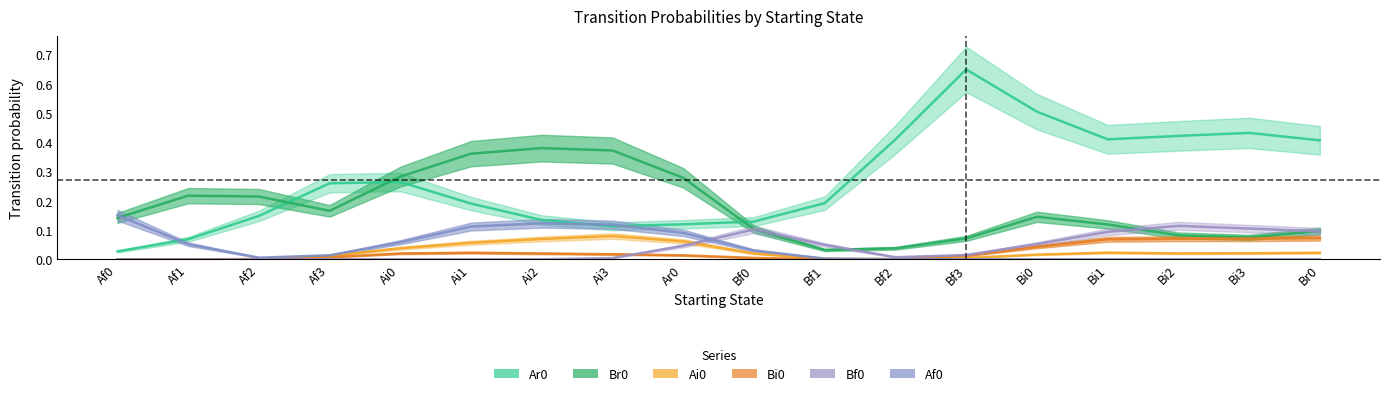

Which series ends up on top after the final intersection of Bi0 and Br0?

Br0